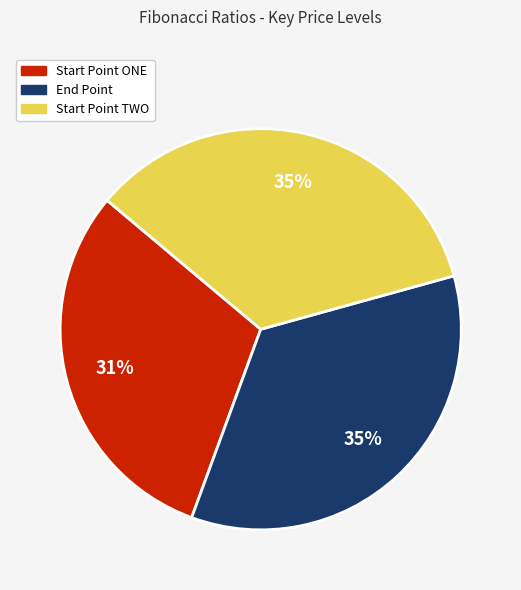

The Start Point TWO slice represents 35% of the pie. True or false?

True